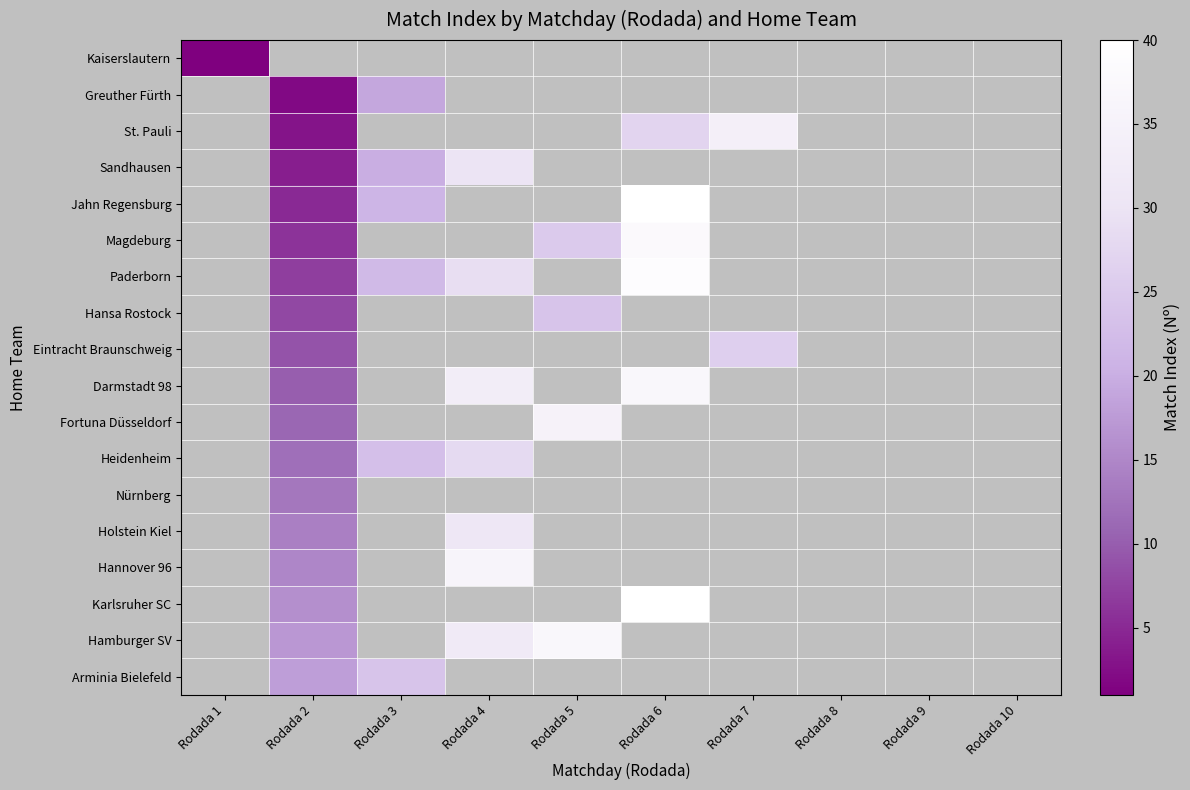

Count the number of categories in the chart.

10